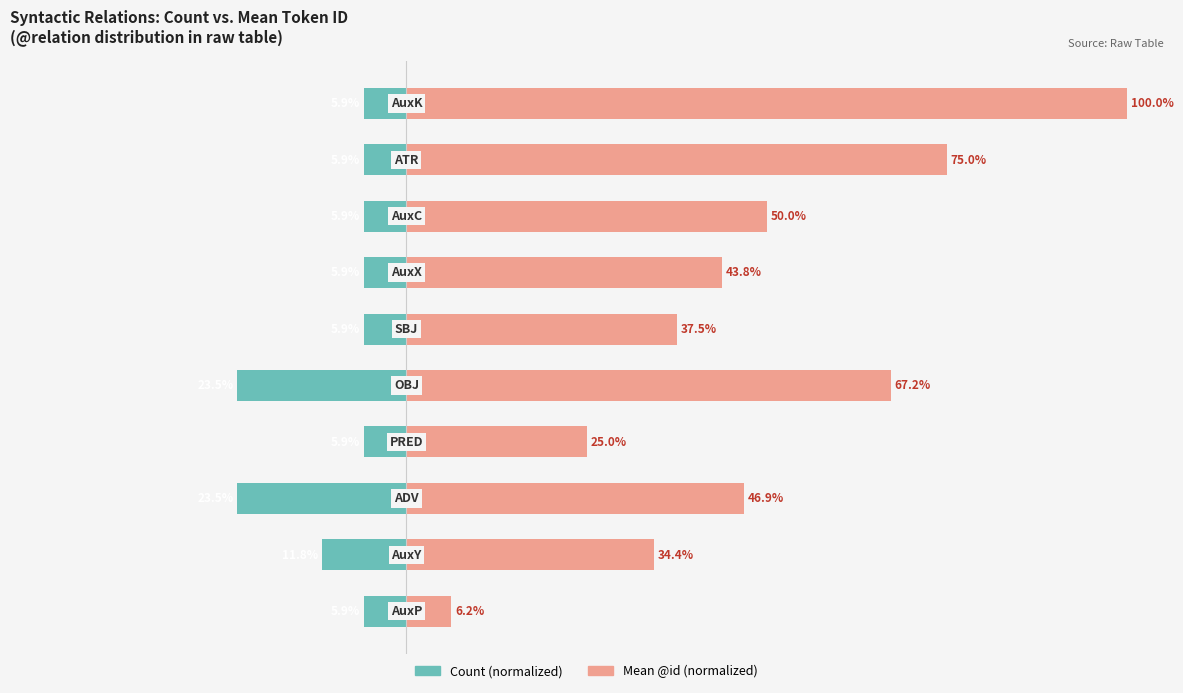

What is the maximum value for Mean @id (normalized)?

100.0